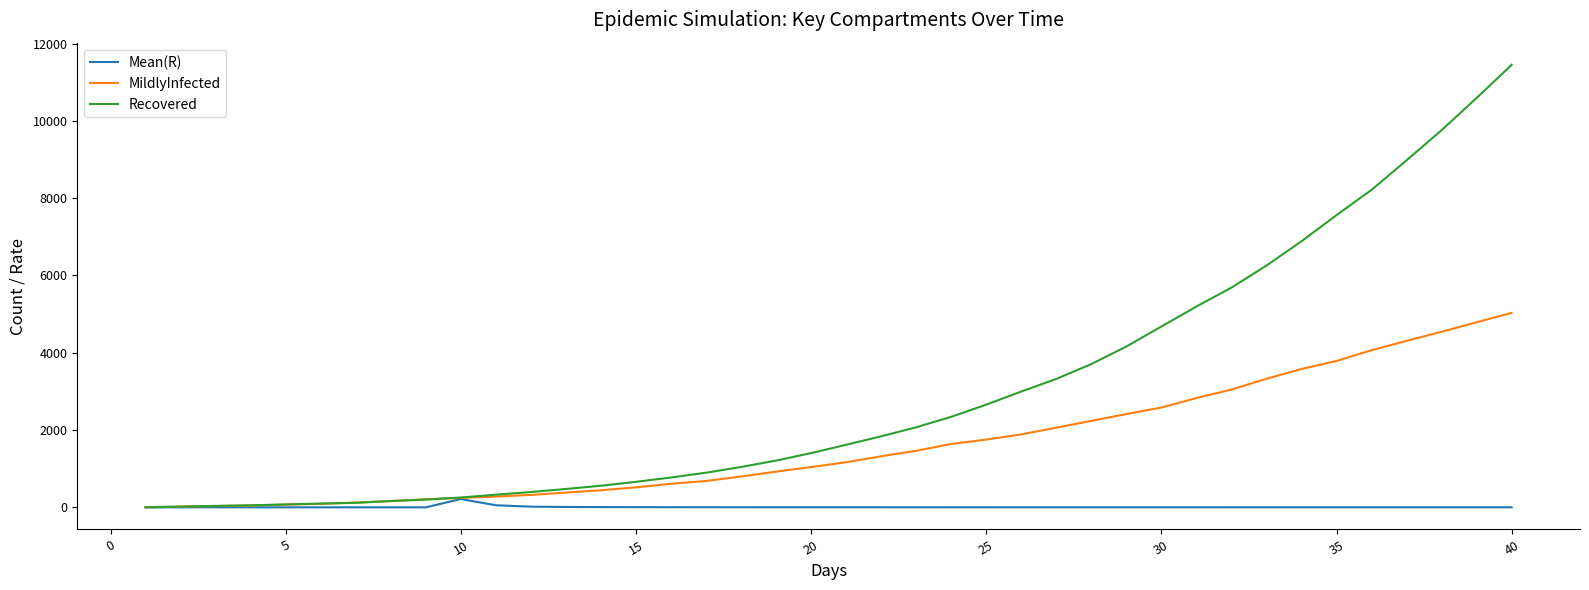

What is the greatest value displayed?

11452.0